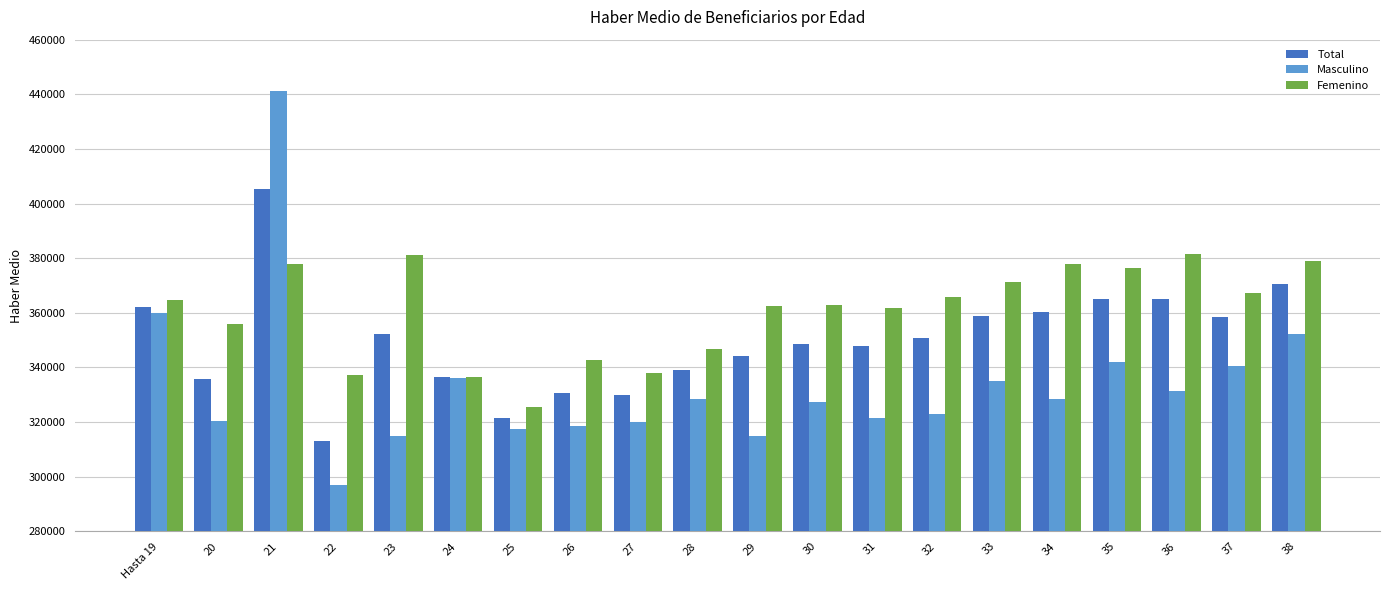

What are all the series names shown in the legend?

Total, Masculino, Femenino